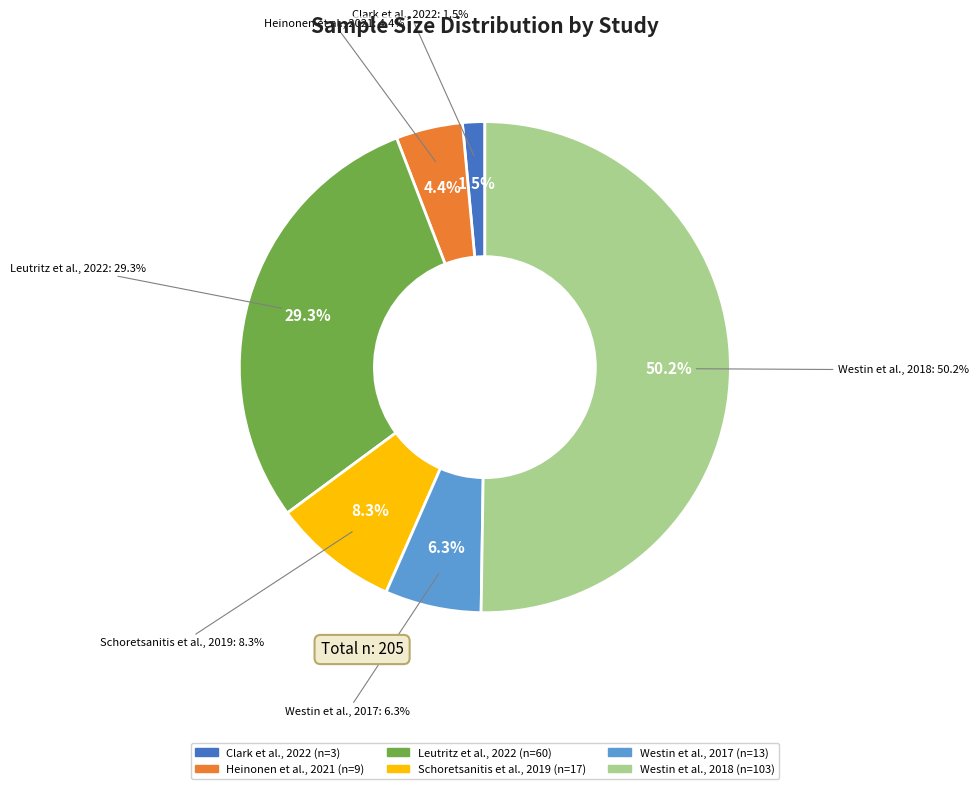

Rank the categories by value from highest to lowest.

Westin et al., 2018, Leutritz et al., 2022, Schoretsanitis et al., 2019, Westin et al., 2017, Heinonen et al., 2021, Clark et al., 2022